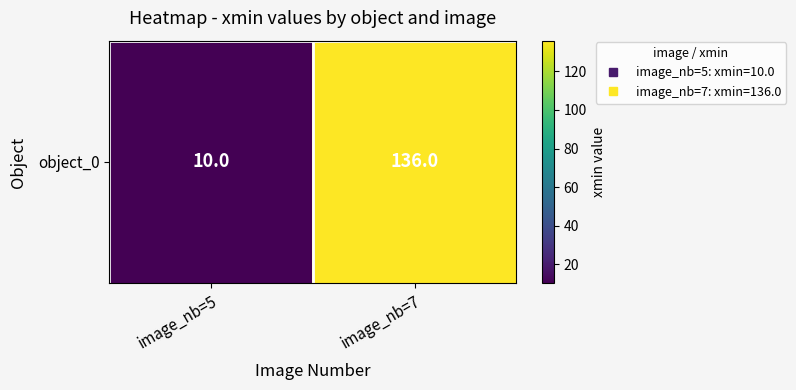

Which category has the lowest value across all series?

image_nb=5